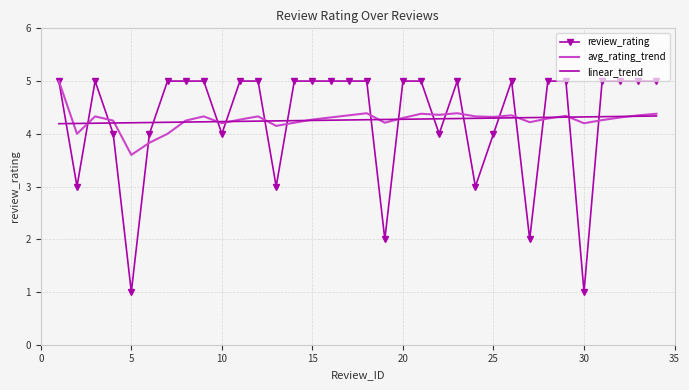

Which series has the largest range (max minus min)?

review_rating